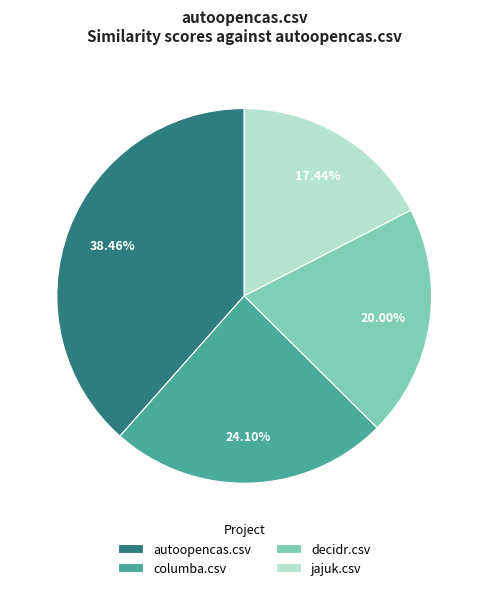

To the nearest percent, what is the average slice percentage?

25%